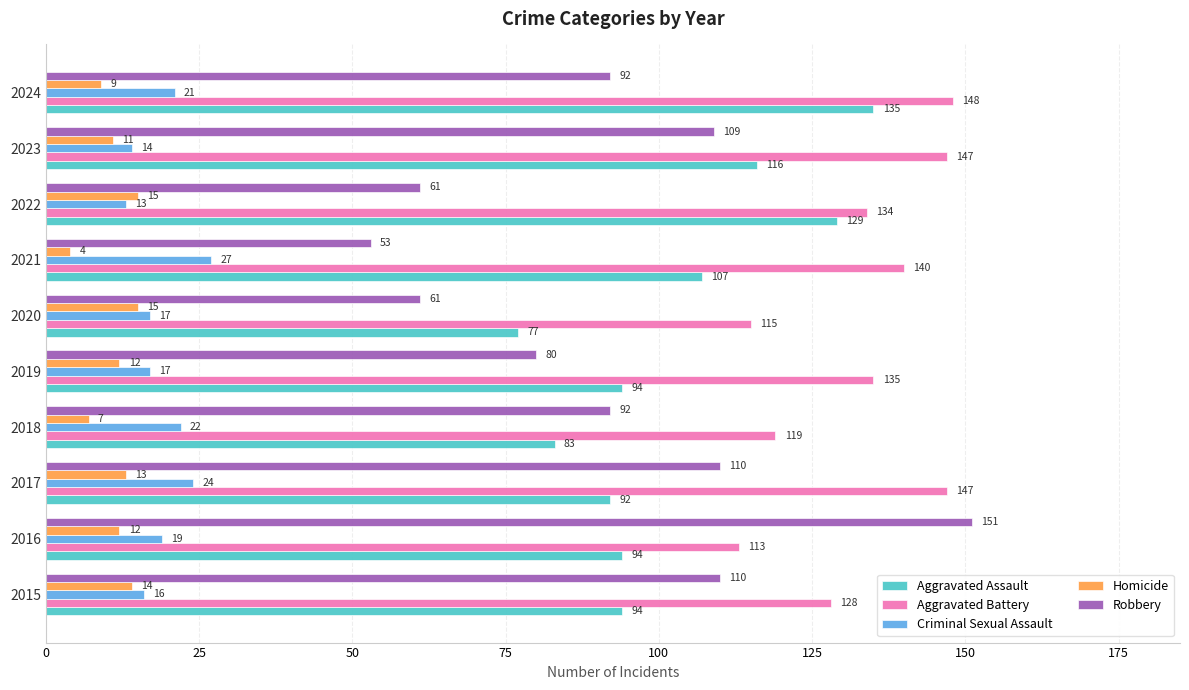

The Homicide series shows 4 at 2021. True or false?

True